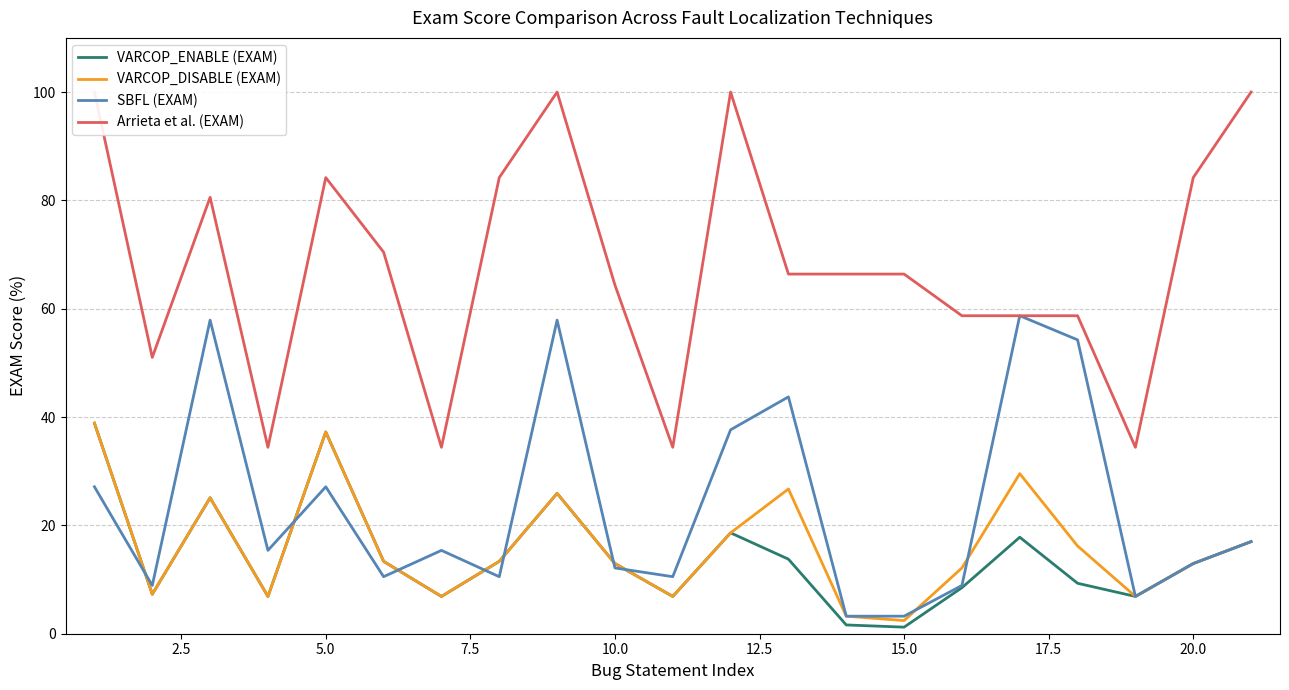

What is the lowest value of the VARCOP_DISABLE (EXAM) series?

2.4